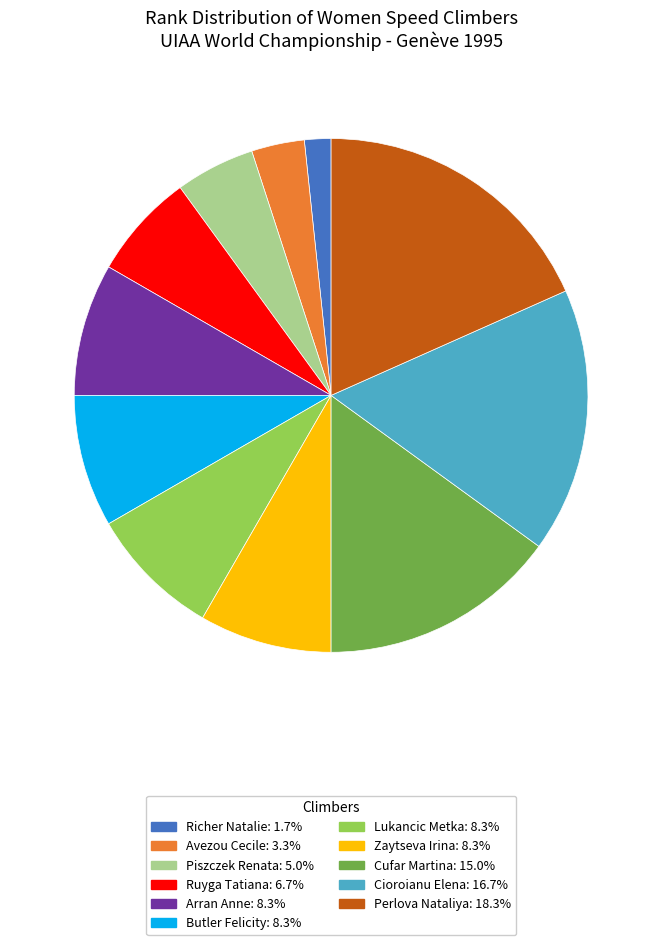

Approximately how many times larger is the value at Lukancic Metka compared to Perlova Nataliya?

0.5